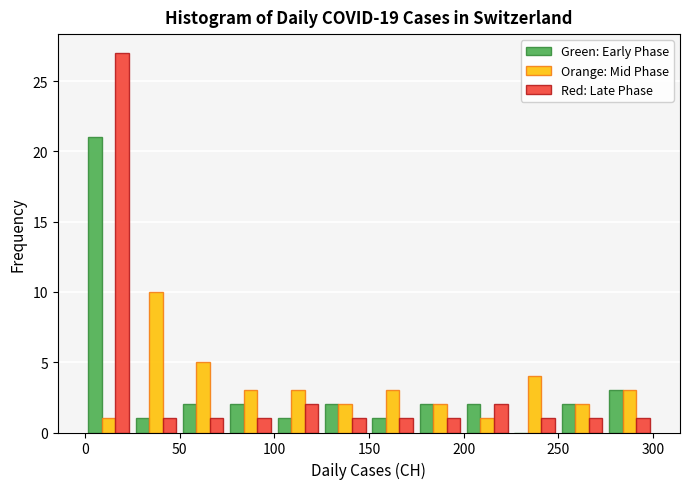

Reading left to right, list every range on the x-axis with the height of the bar of each series over it. The values are not printed on the chart, so give them approximately, as read against the axis.

0 to 25: Green: Early Phase=21	Orange: Mid Phase=1	Red: Late Phase=27
25 to 50: Green: Early Phase=1	Orange: Mid Phase=10	Red: Late Phase=1
50 to 75: Green: Early Phase=2	Orange: Mid Phase=5	Red: Late Phase=1
75 to 100: Green: Early Phase=2	Orange: Mid Phase=3	Red: Late Phase=1
100 to 125: Green: Early Phase=1	Orange: Mid Phase=3	Red: Late Phase=2
125 to 150: Green: Early Phase=2	Orange: Mid Phase=2	Red: Late Phase=1
150 to 175: Green: Early Phase=1	Orange: Mid Phase=3	Red: Late Phase=1
175 to 200: Green: Early Phase=2	Orange: Mid Phase=2	Red: Late Phase=1
200 to 225: Green: Early Phase=2	Orange: Mid Phase=1	Red: Late Phase=2
225 to 250: Green: Early Phase=0	Orange: Mid Phase=4	Red: Late Phase=1
250 to 275: Green: Early Phase=2	Orange: Mid Phase=2	Red: Late Phase=1
275 to 300: Green: Early Phase=3	Orange: Mid Phase=3	Red: Late Phase=1